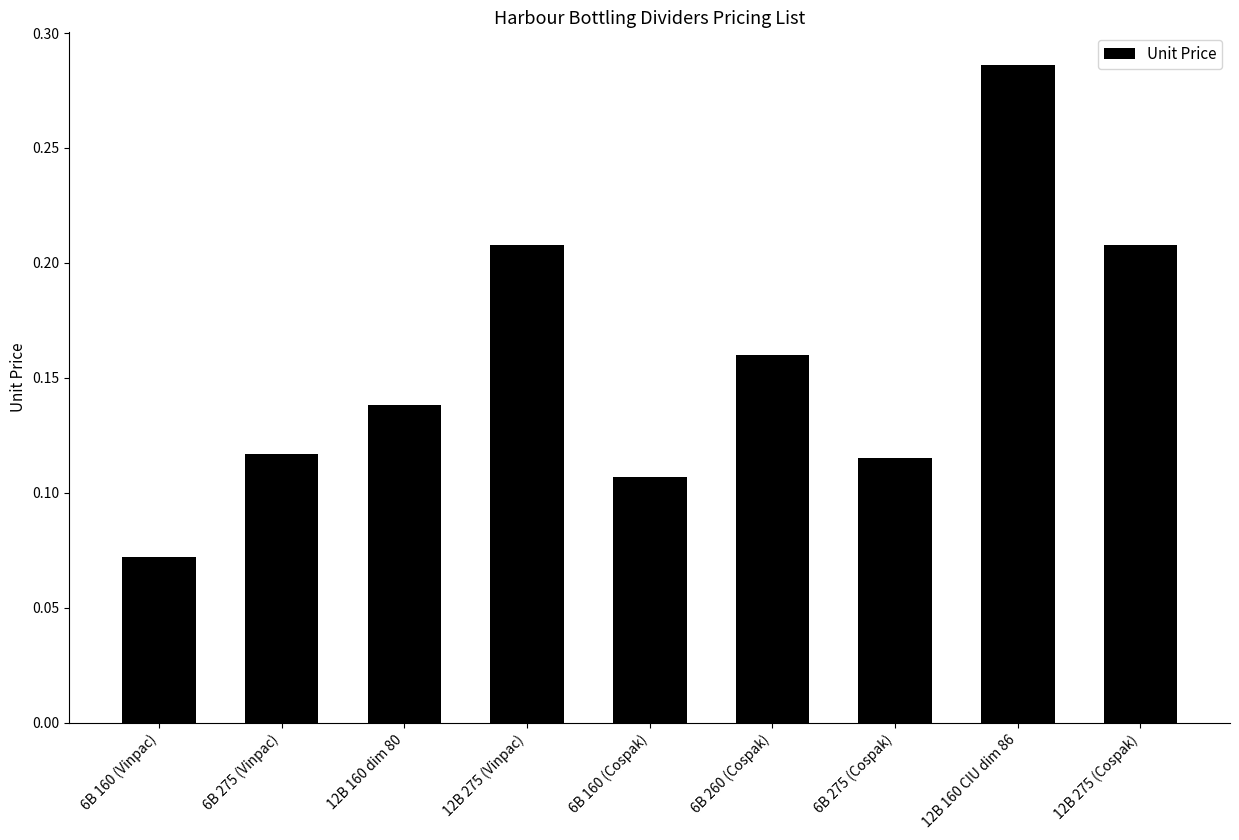

What is the change in value from 6B 275 (Vinpac) to 12B 275 (Cospak)?

+0.1